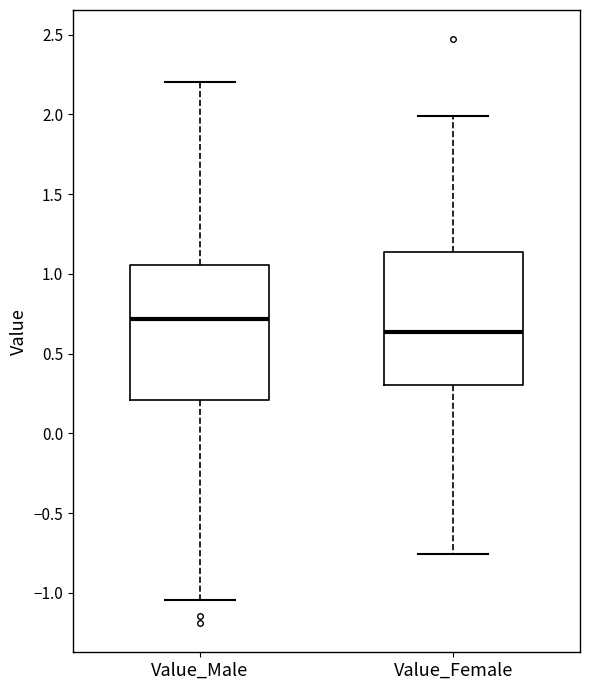

Reading left to right, read every box against the y-axis: the position of its median line, the range the box covers, and the ends of its whiskers. The values are not printed on the chart, so give them approximately, as read against the axis.

Value_Male: median 0.70, box 0.20 to 1.05, whiskers -1.05 to 2.20
Value_Female: median 0.65, box 0.30 to 1.15, whiskers -0.75 to 2.00